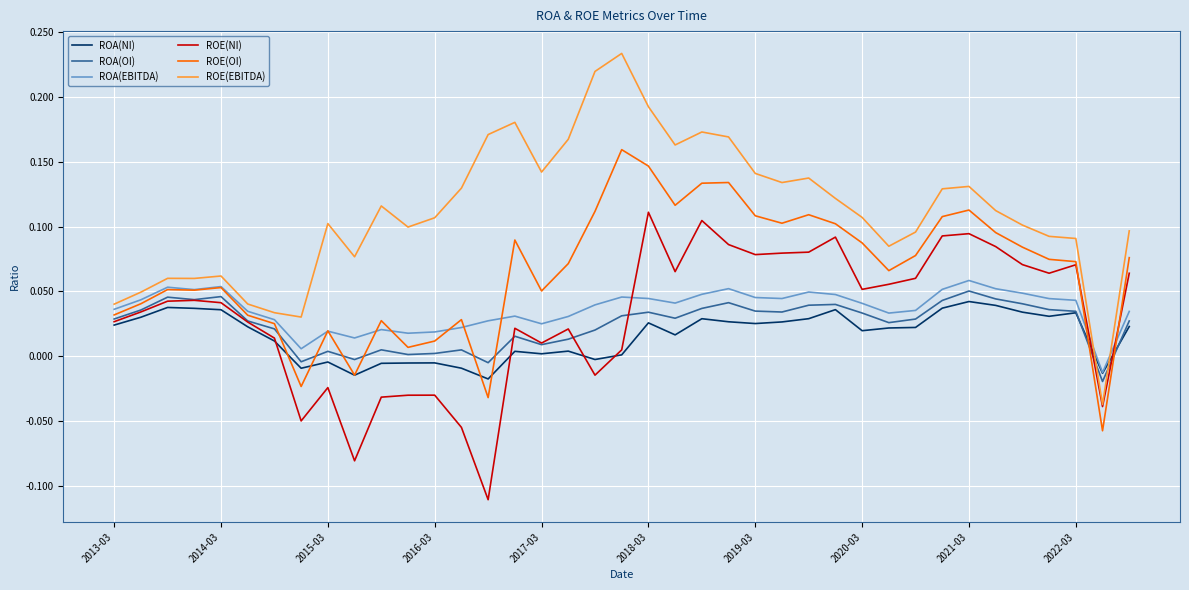

Which series has the widest spread of values?

ROE(EBITDA)